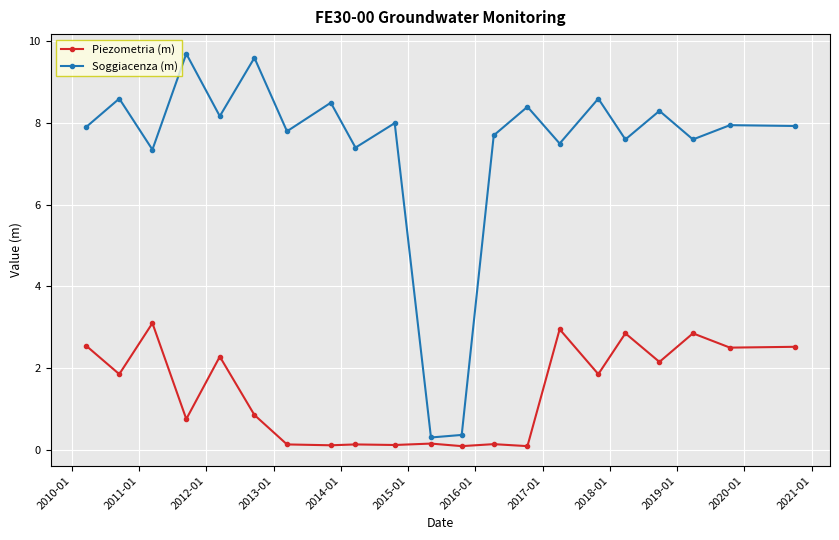

True or false: Soggiacenza (m) and Piezometria (m) intersect in this chart.

False